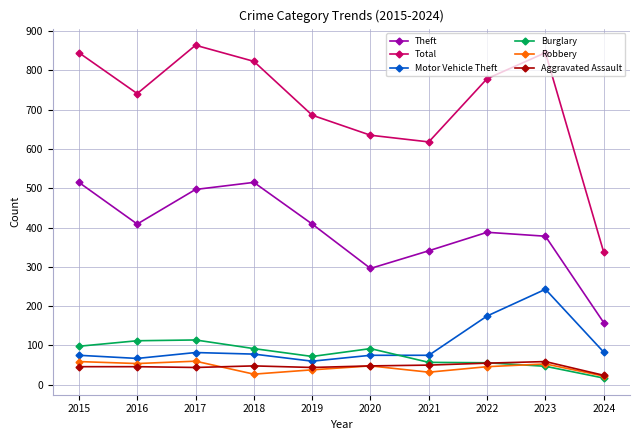

Is it true that Robbery equals 54 at 2016?

True